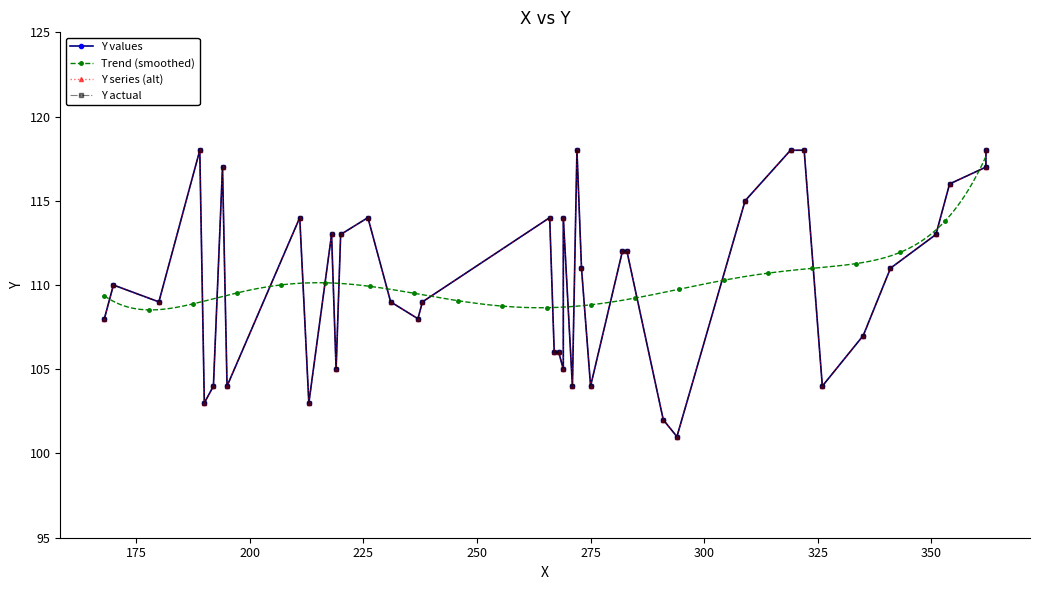

What is the sum of all values?

4407